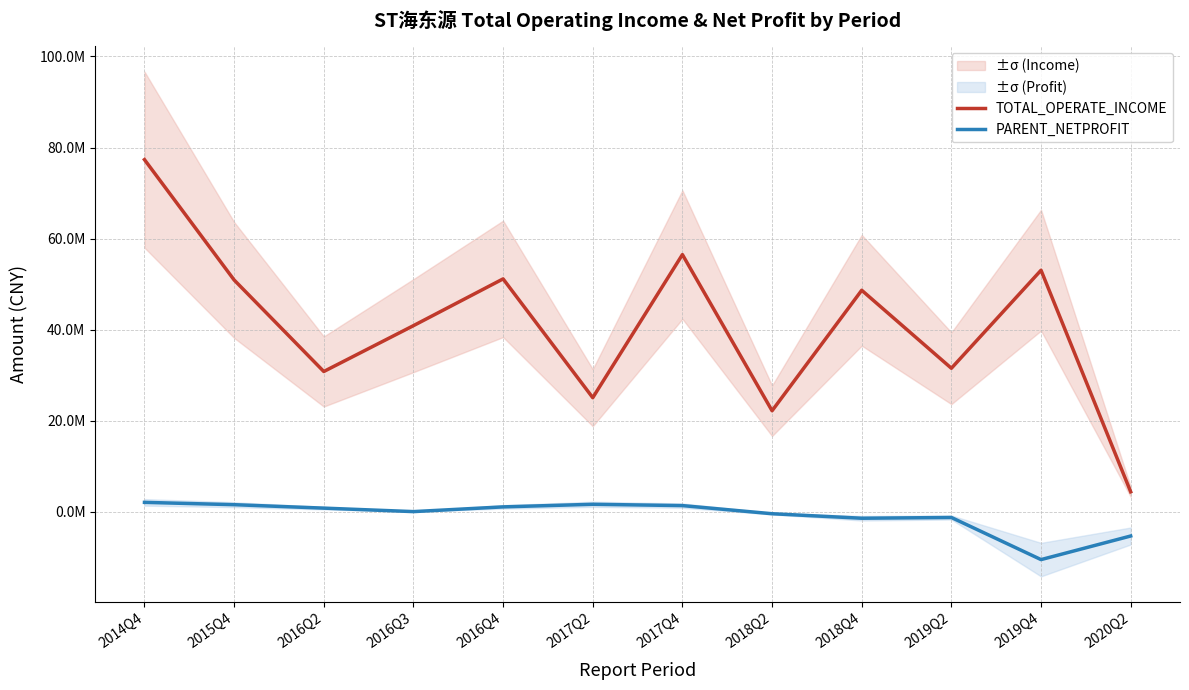

How many lines are shown in the chart?

2